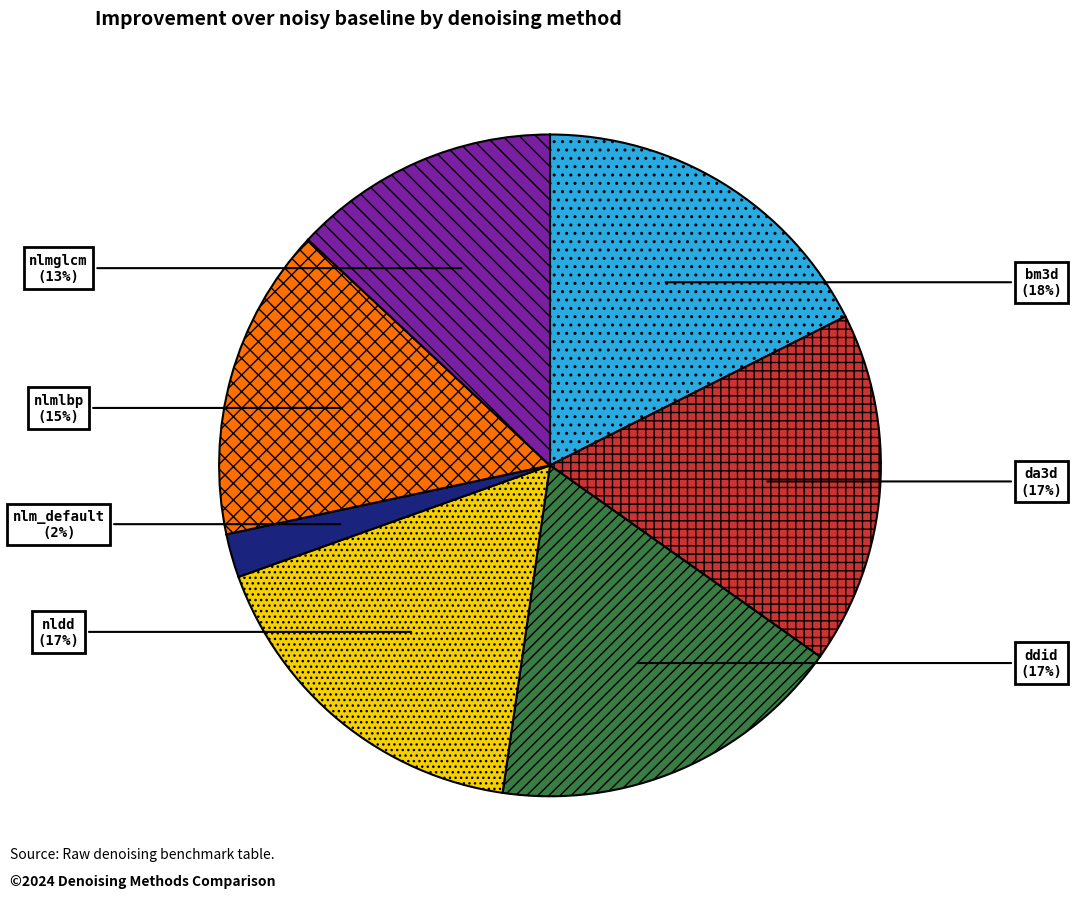

Is there any slice that represents more than half of the pie?

No